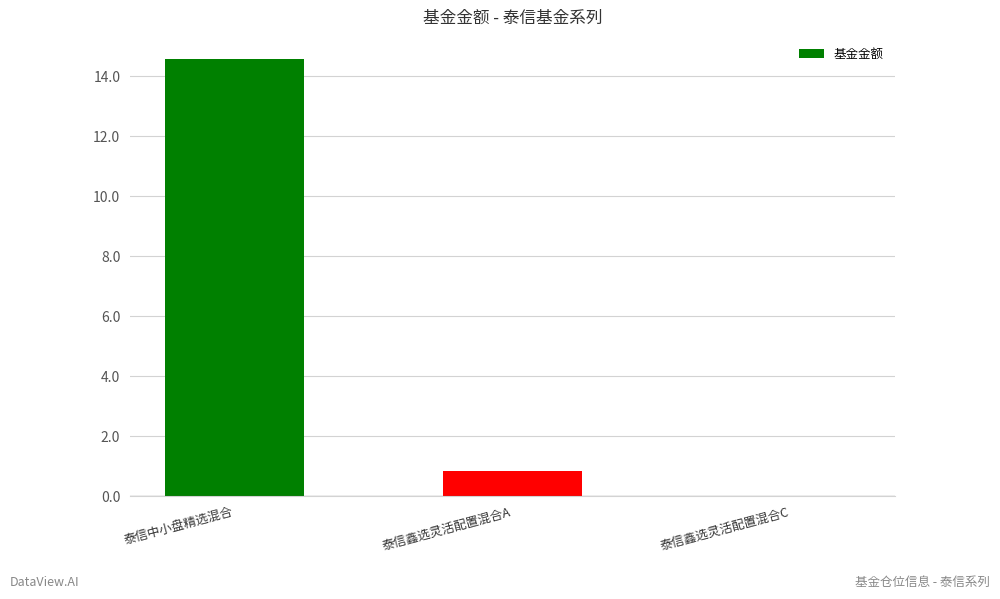

How many data points are above 0?

2